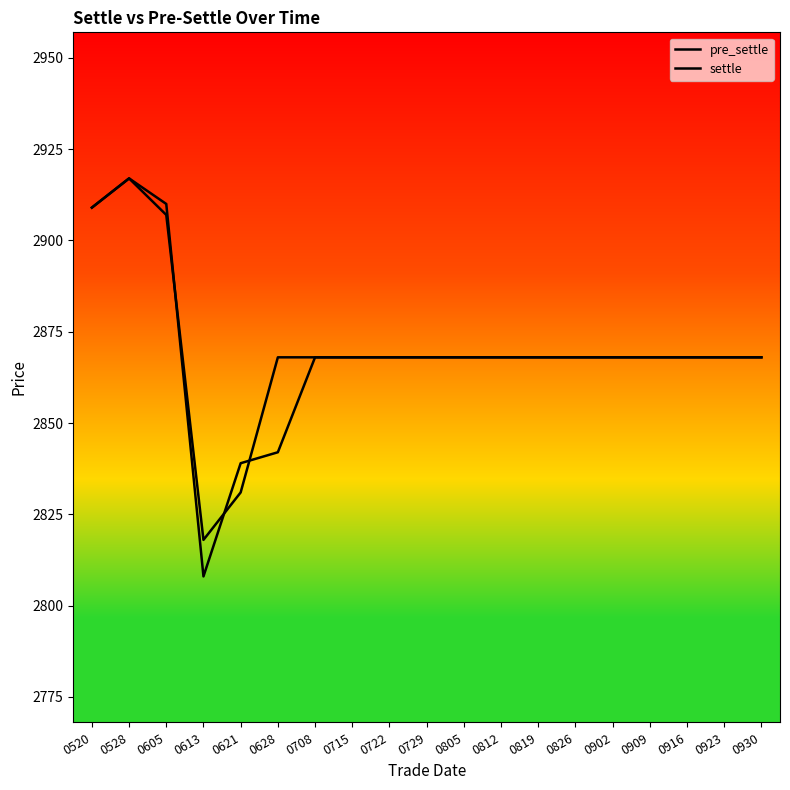

How many values in the pre_settle series exceed 2868?

3